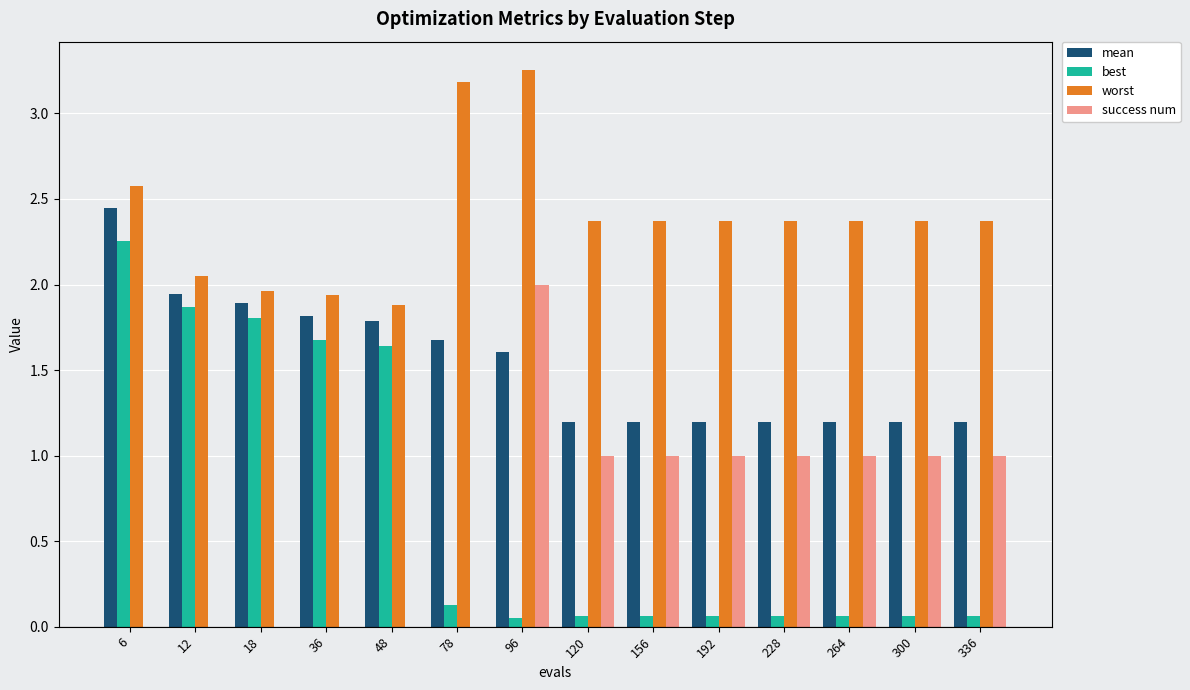

At which category is the sum across all series the highest?

6